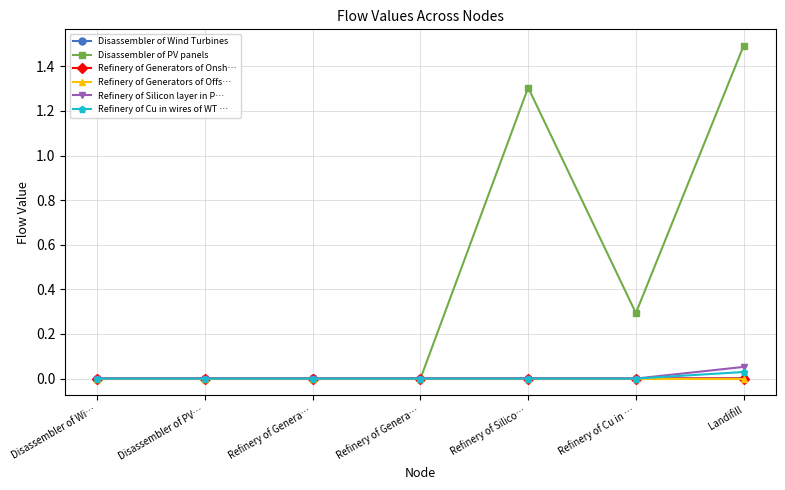

Which series has the widest spread of values?

Disassembler of PV panels